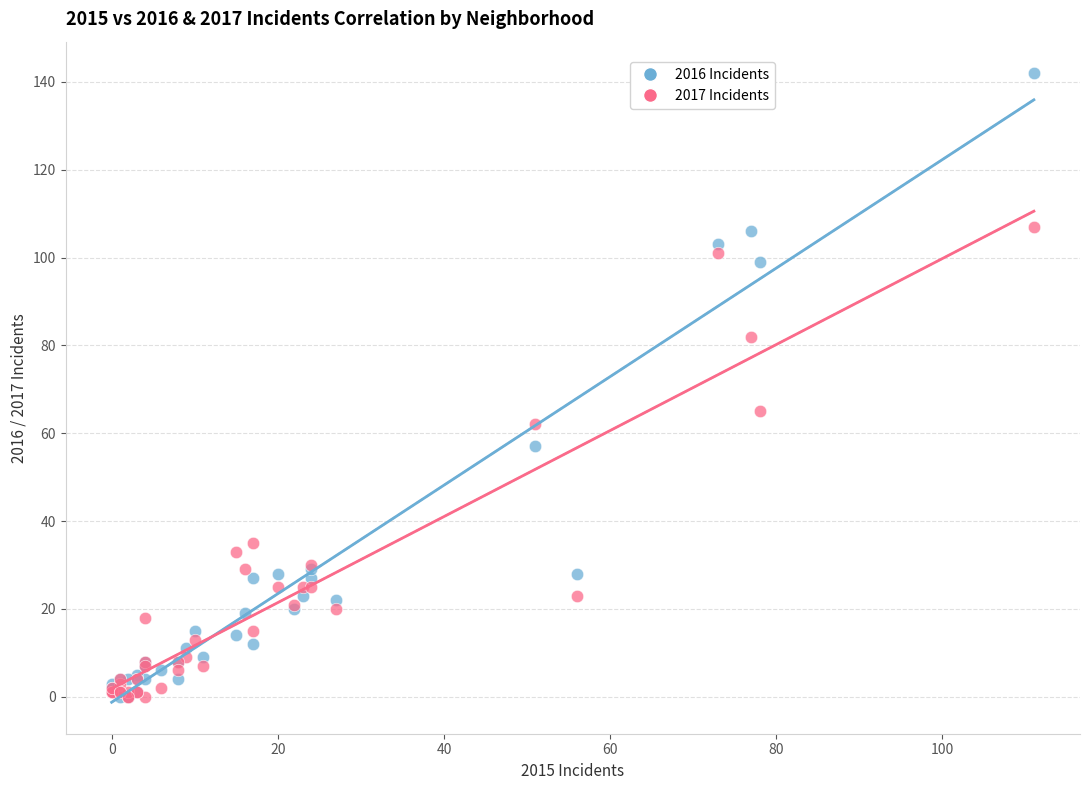

Which series reaches the maximum Y coordinate?

2016 Incidents